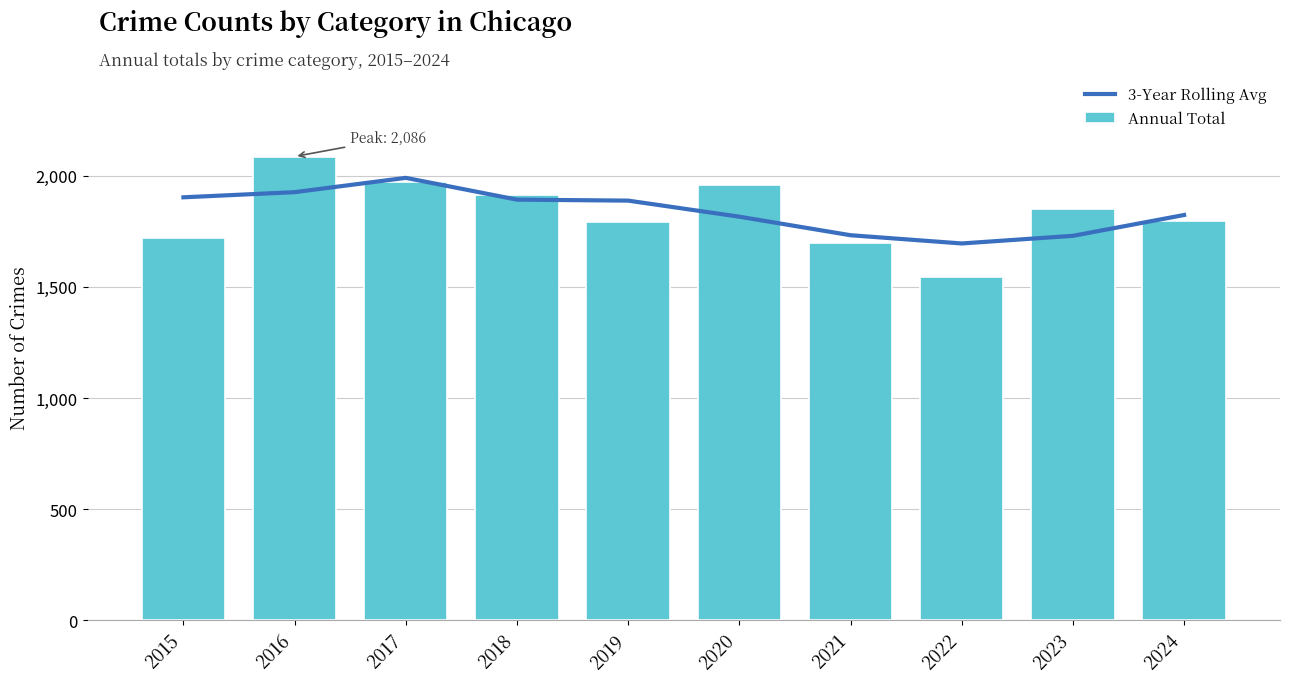

At which label does 3-Year Rolling Avg reach its minimum?

2022